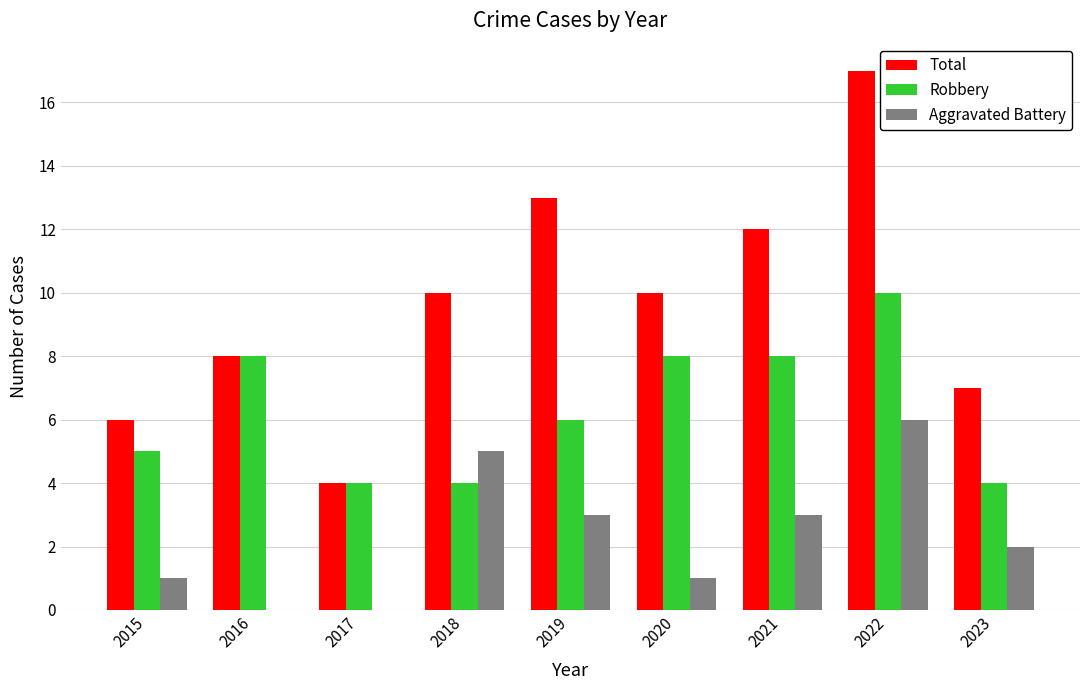

What is the approximate value of Robbery at 2018?

4